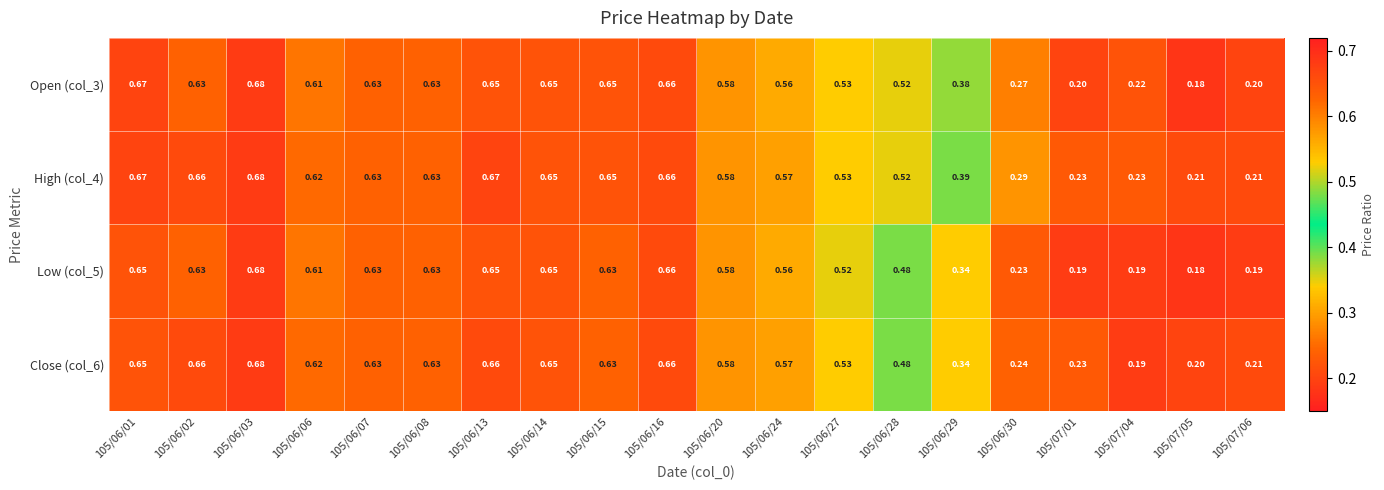

How many distinct data groups are displayed?

4